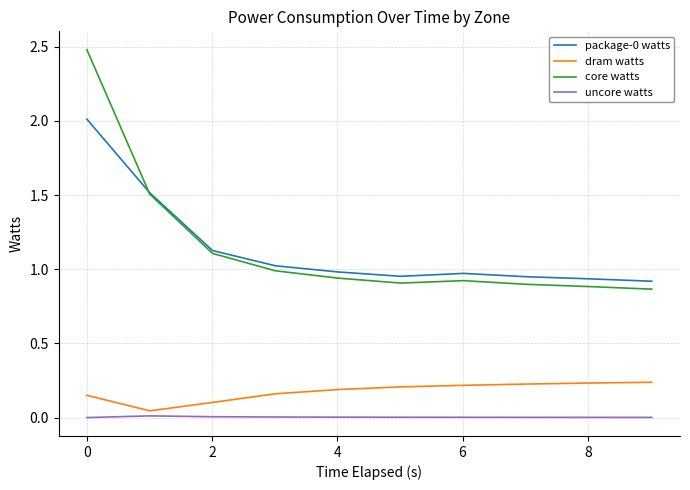

True or false: dram watts and core watts cross at least once.

False